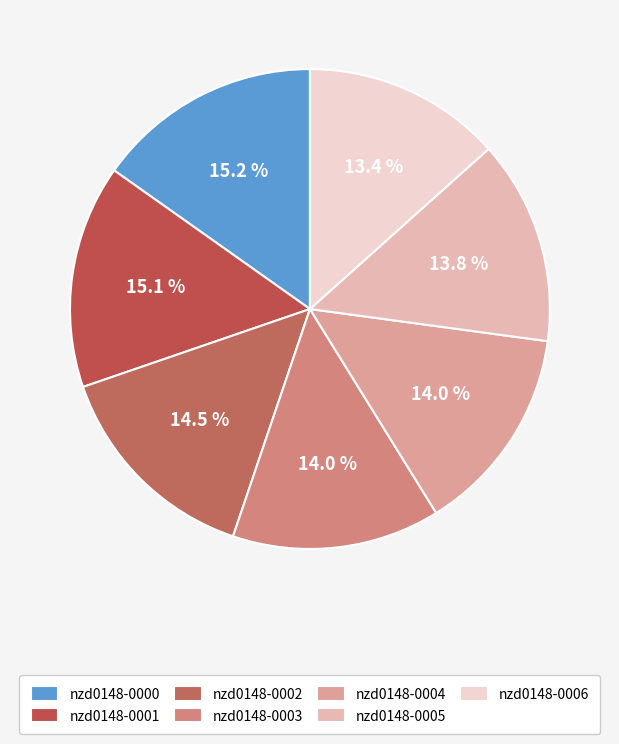

What portion of the pie excludes nzd0148-0001?

84.9%